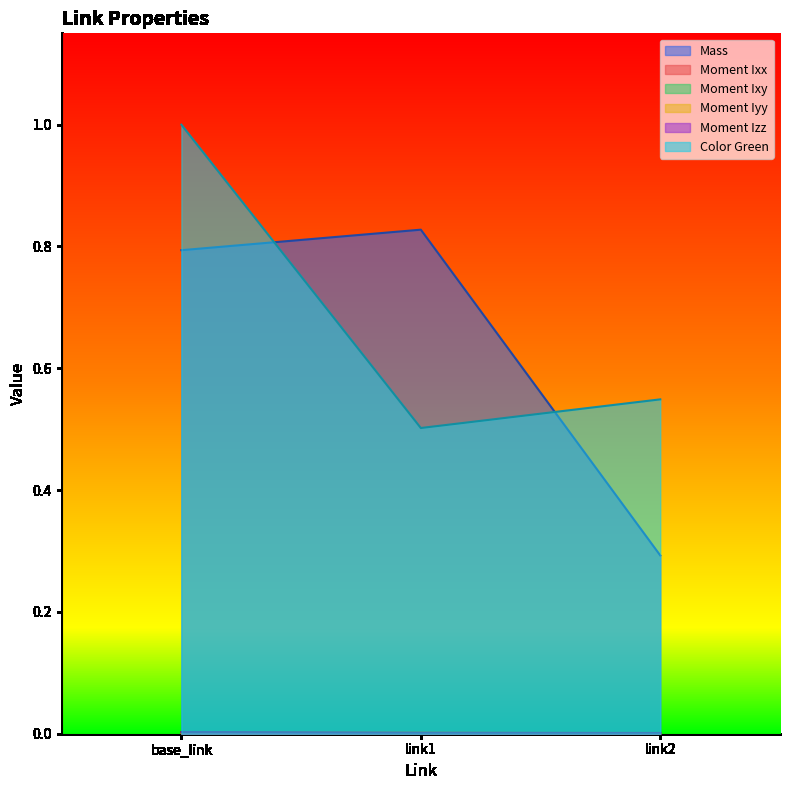

What is the label of the 2nd point from the left?

link1